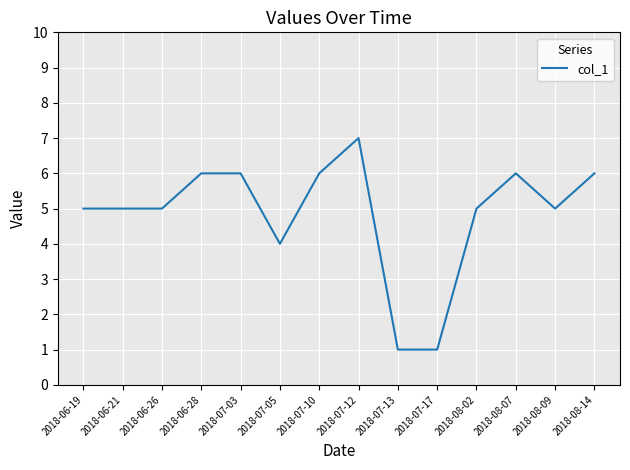

What value does the data have at 2018-07-12?

7